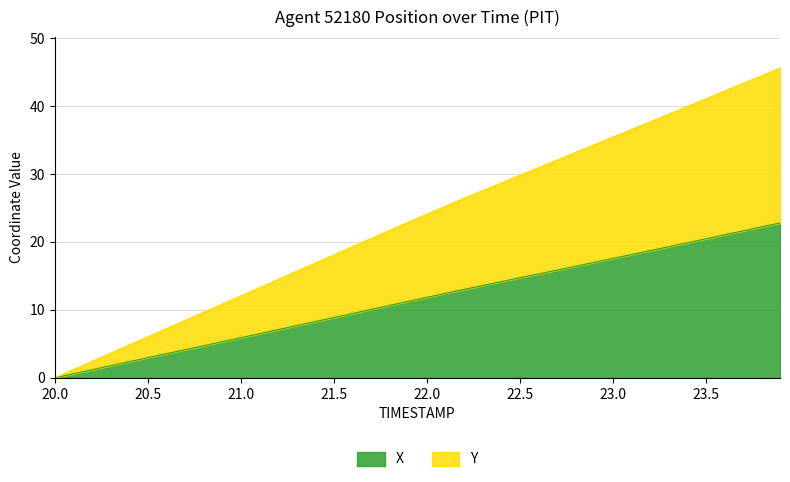

Rank the categories by Y value from lowest to highest.

20.0, 20.1, 20.2, 20.3, 20.4, 20.5, 20.6, 20.7, 20.8, 20.9, 21.0, 21.1, 21.2, 21.3, 21.4, 21.5, 21.6, 21.7, 21.8, 21.9, 22.0, 22.1, 22.2, 22.3, 22.4, 22.5, 22.6, 22.7, 22.8, 22.9, 23.0, 23.1, 23.2, 23.3, 23.4, 23.5, 23.6, 23.7, 23.8, 23.9